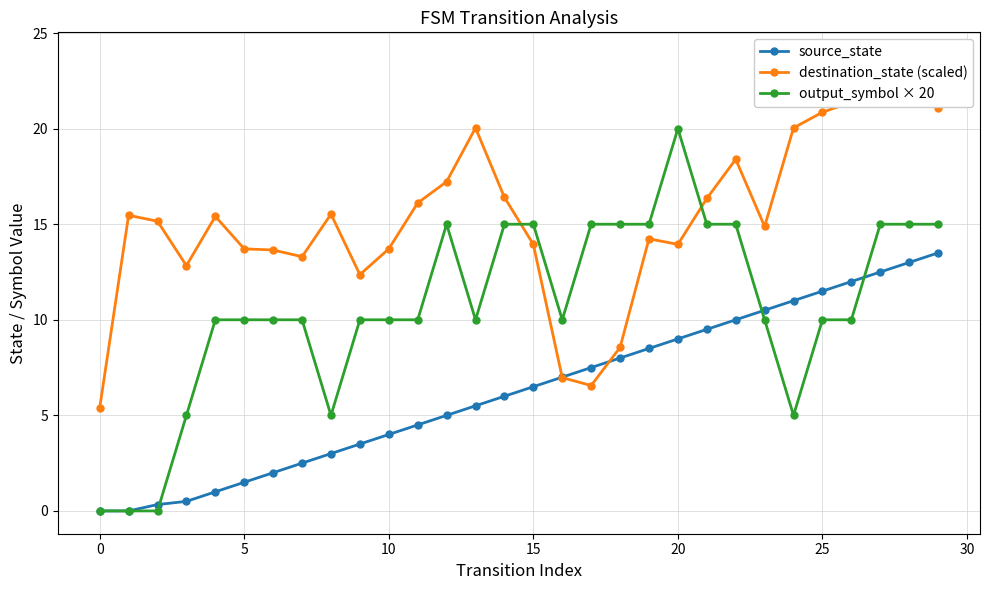

Which series has the largest range (max minus min)?

output_symbol × 20